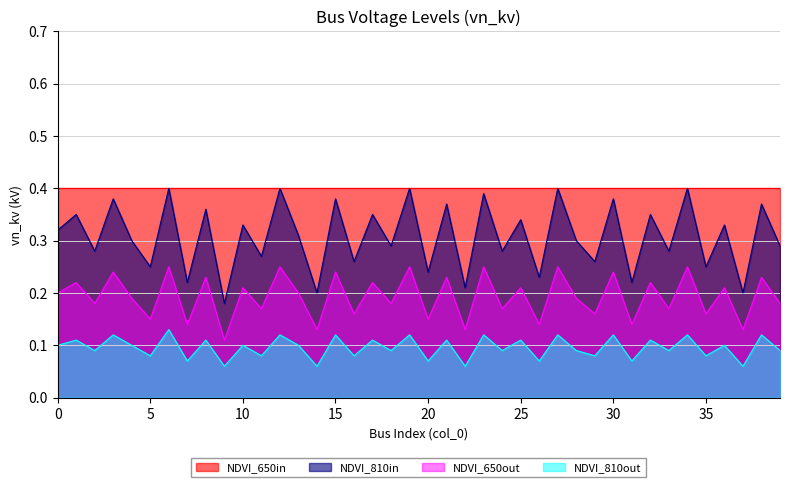

The value of vn_kv_scaled2 at 20 is 0.2. True or false?

False